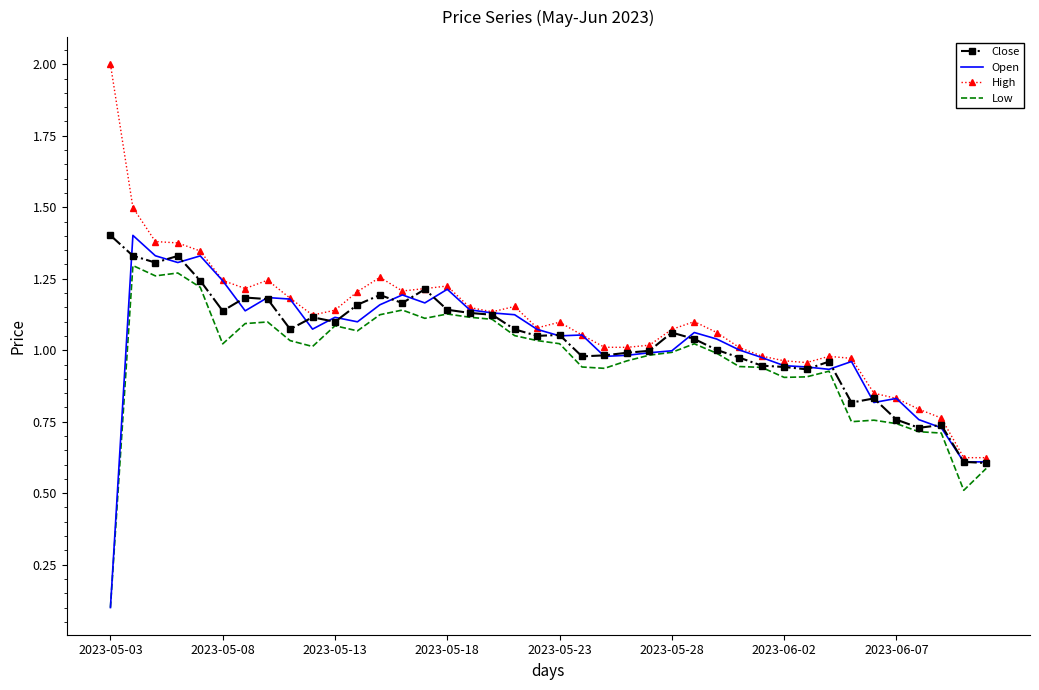

What is the greatest value displayed?

2.0